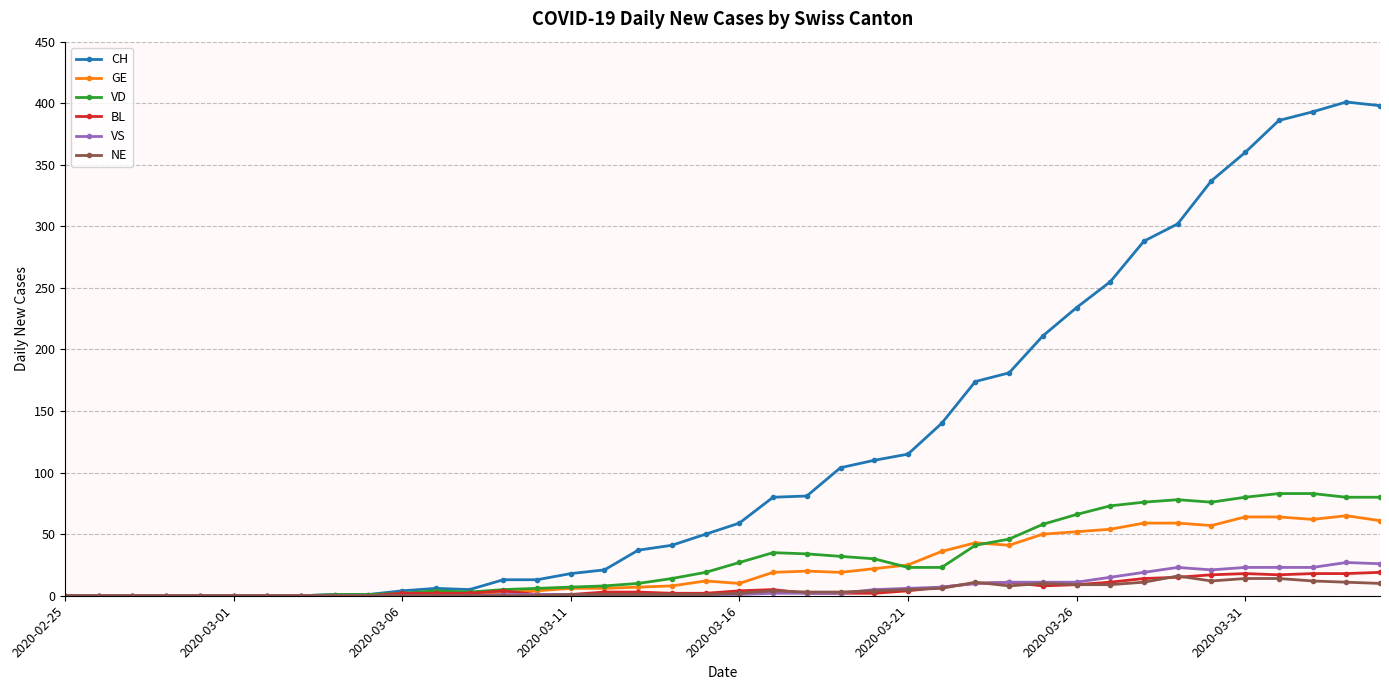

True or false: VD has more than 1 interior local peaks.

True